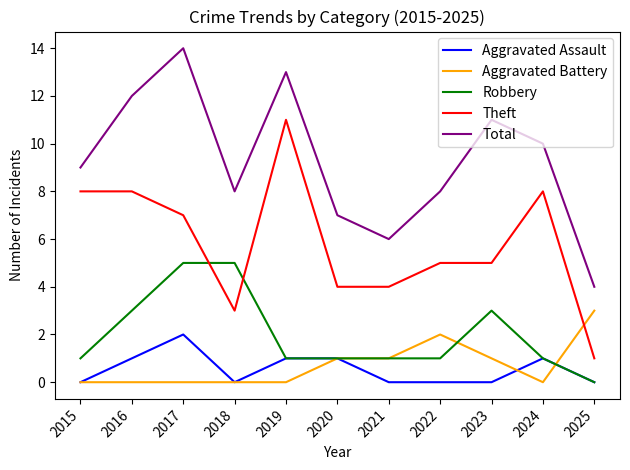

True or false: Total and Robbery cross at least once.

False